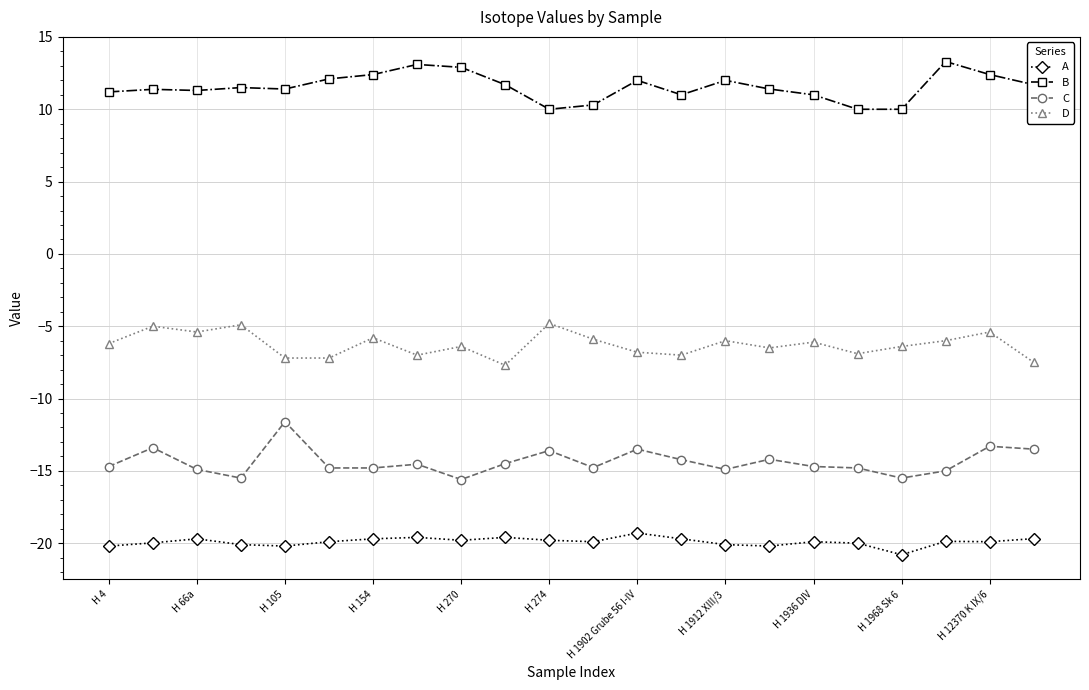

List the series in order of their overall mean, highest first.

B, D, C, A